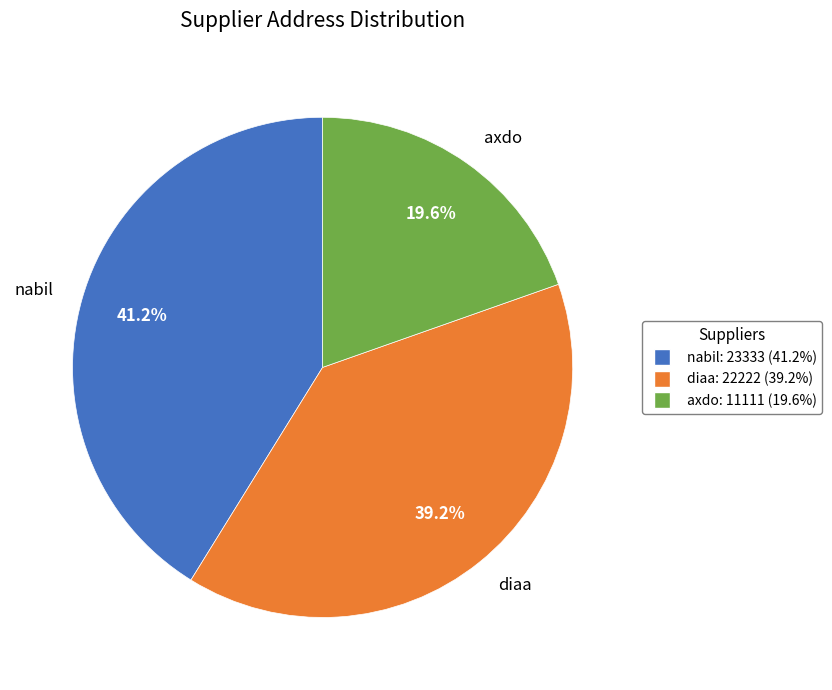

Between axdo and nabil, which is larger?

nabil